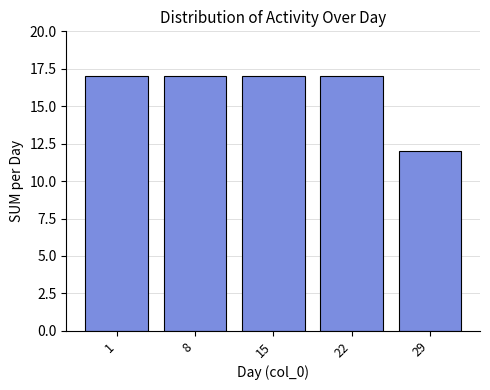

What is the greatest value displayed?

17